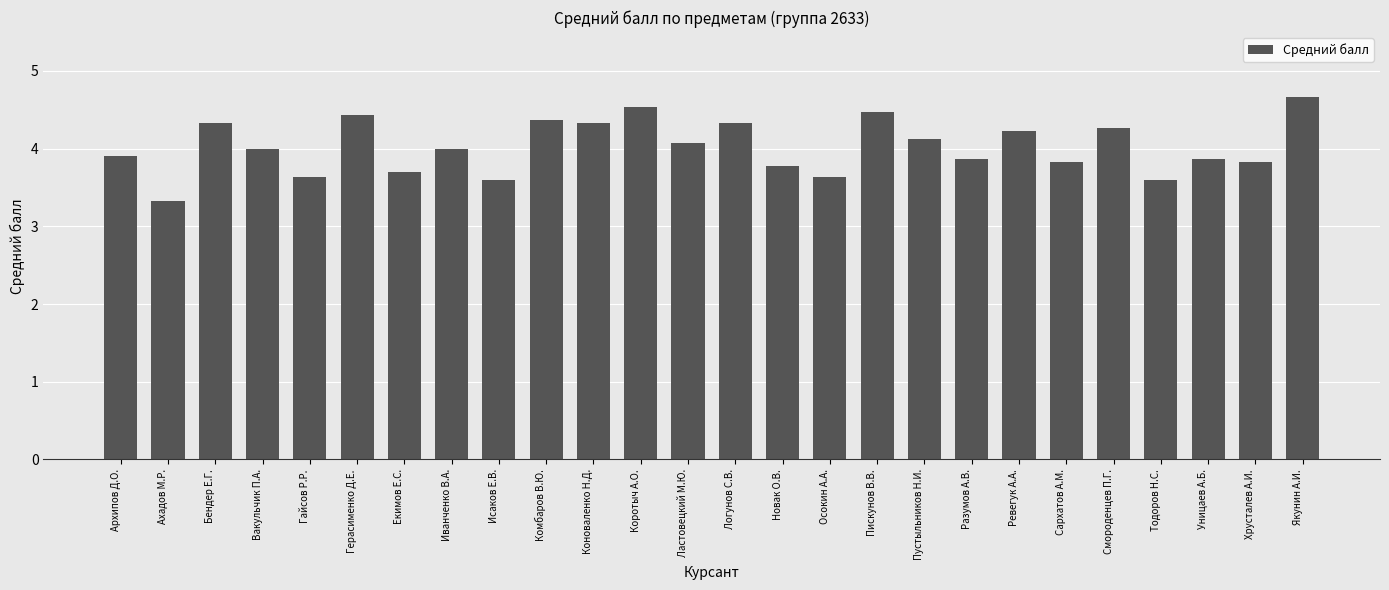

What is the difference between the maximum and second lowest values?

1.1